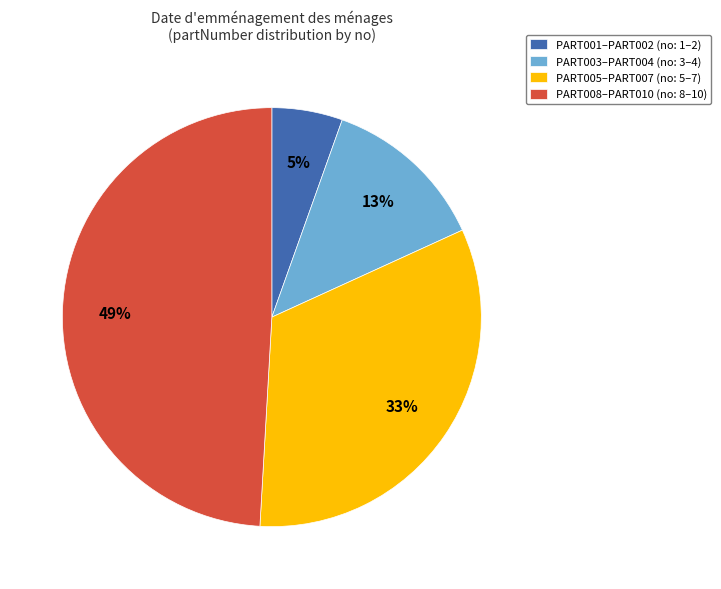

Do PART005–PART007 (no: 5–7) and PART003–PART004 (no: 3–4) together represent more than half of the pie?

No